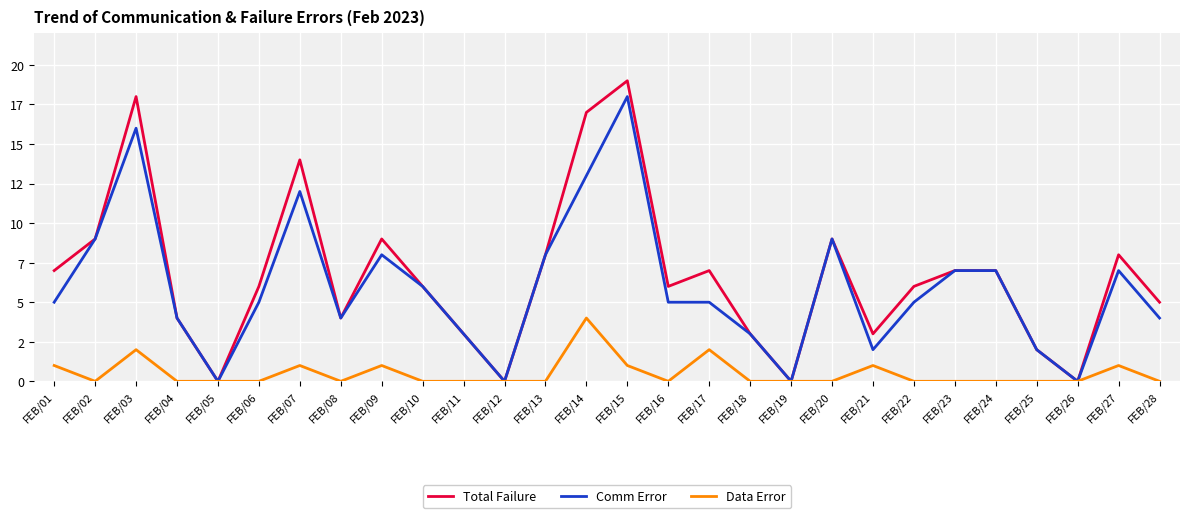

Is this an area chart (filled region under the line)?

No